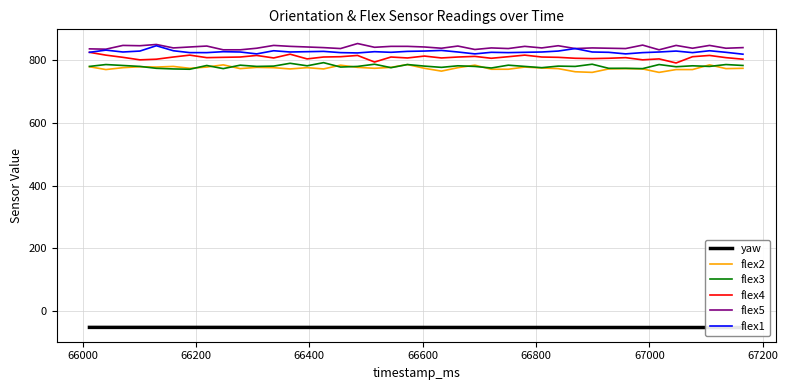

True or false: flex2 and flex5 cross at least once.

False